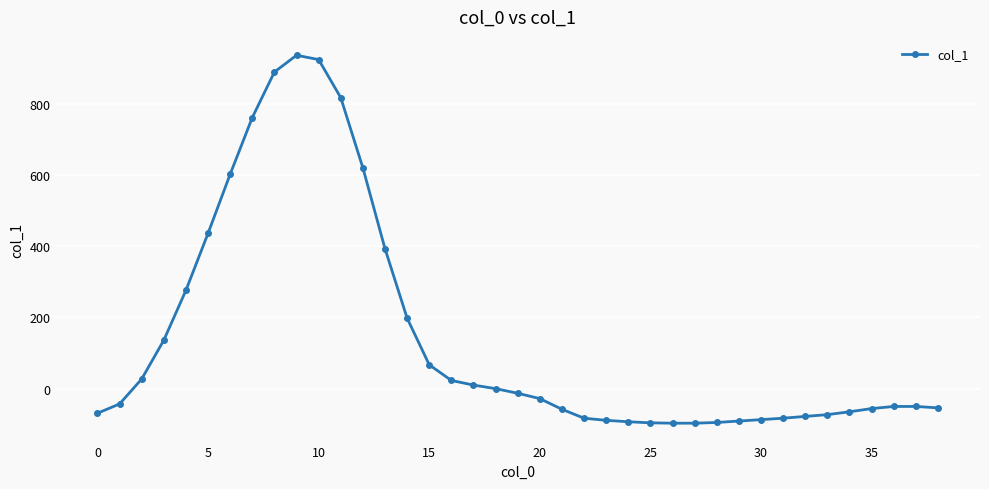

How many lines are shown in the chart?

1